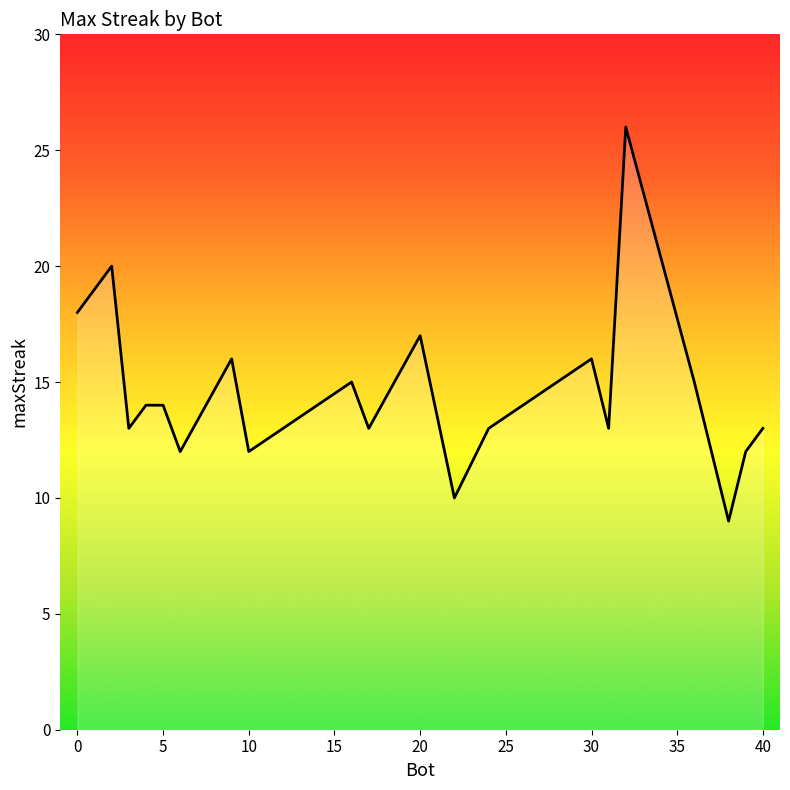

What is the smallest value displayed?

9